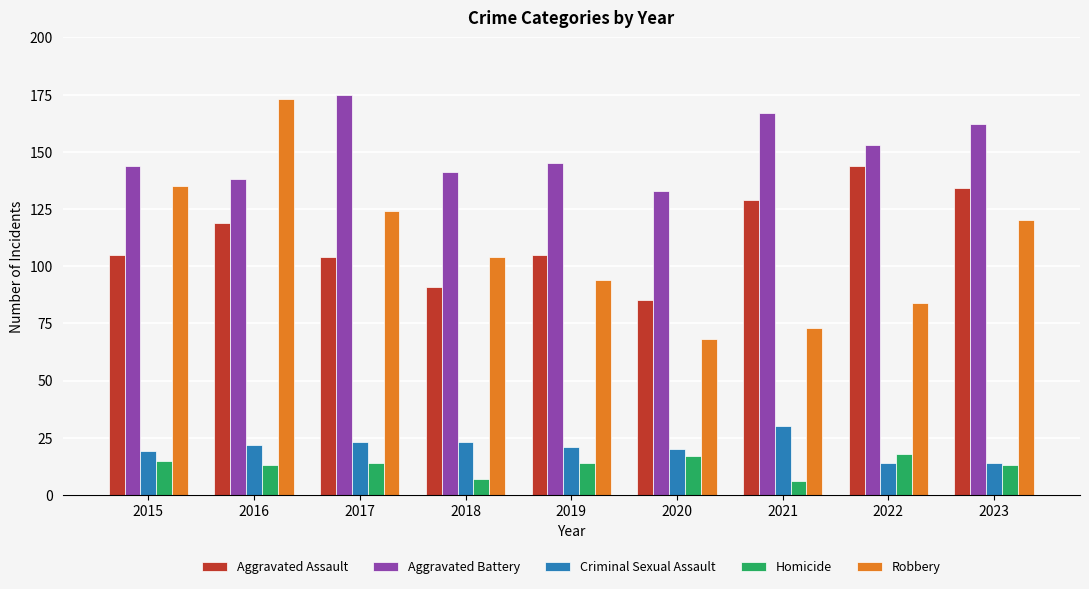

True or false: Robbery has a value of 169 at 2023.

False